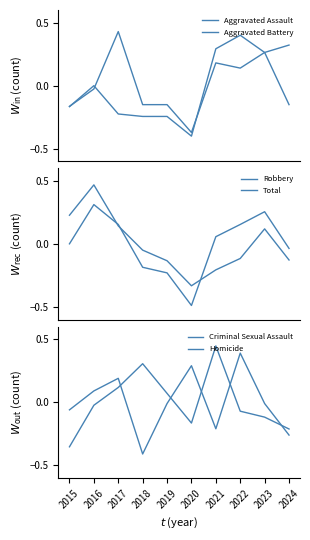

Where is Aggravated Battery nearest to the value 0?

2016